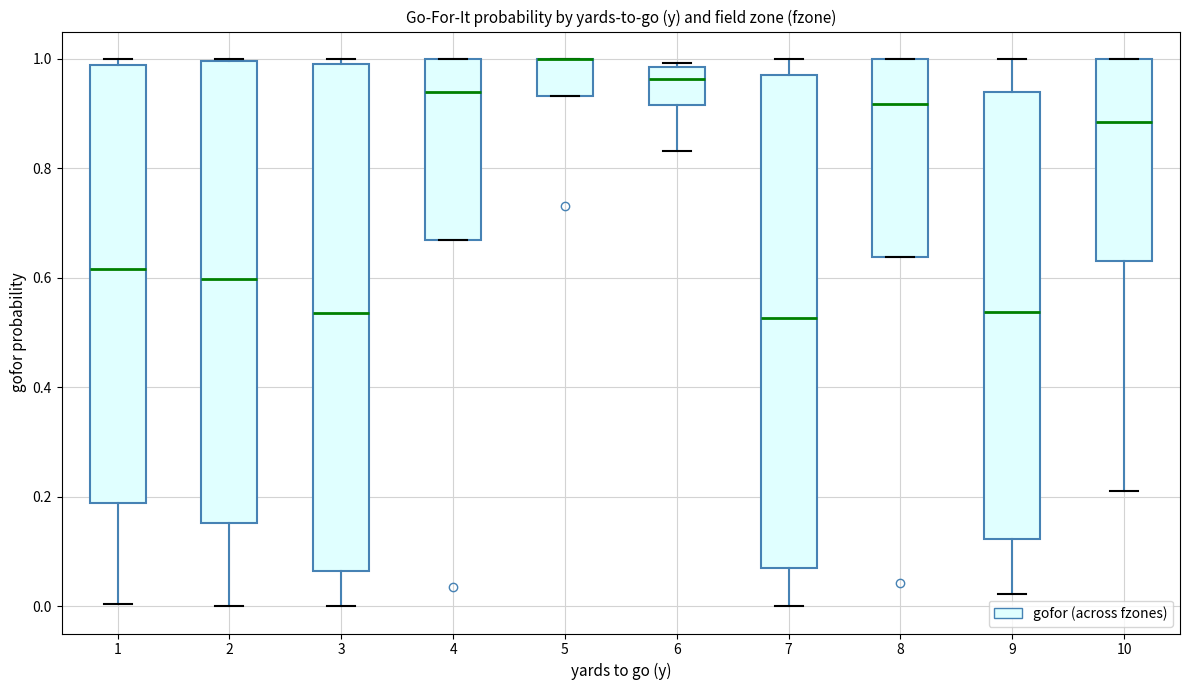

Comparing the boxes themselves (not the whiskers), which one is the tallest?

3